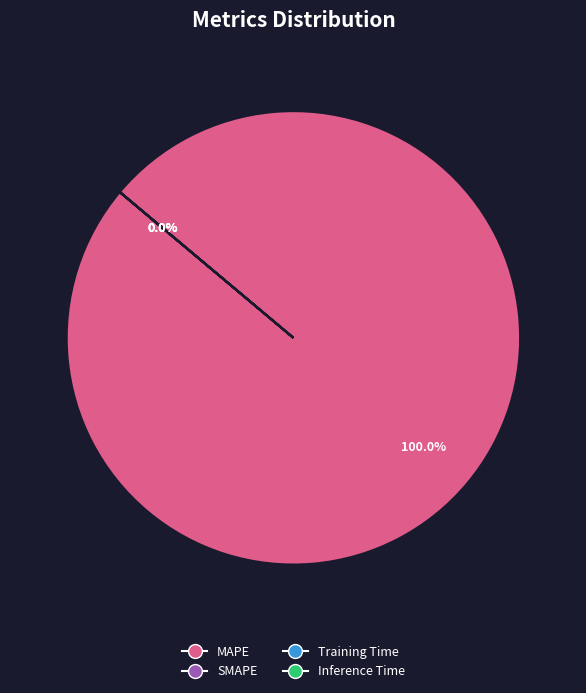

How many segments does this pie chart have?

4